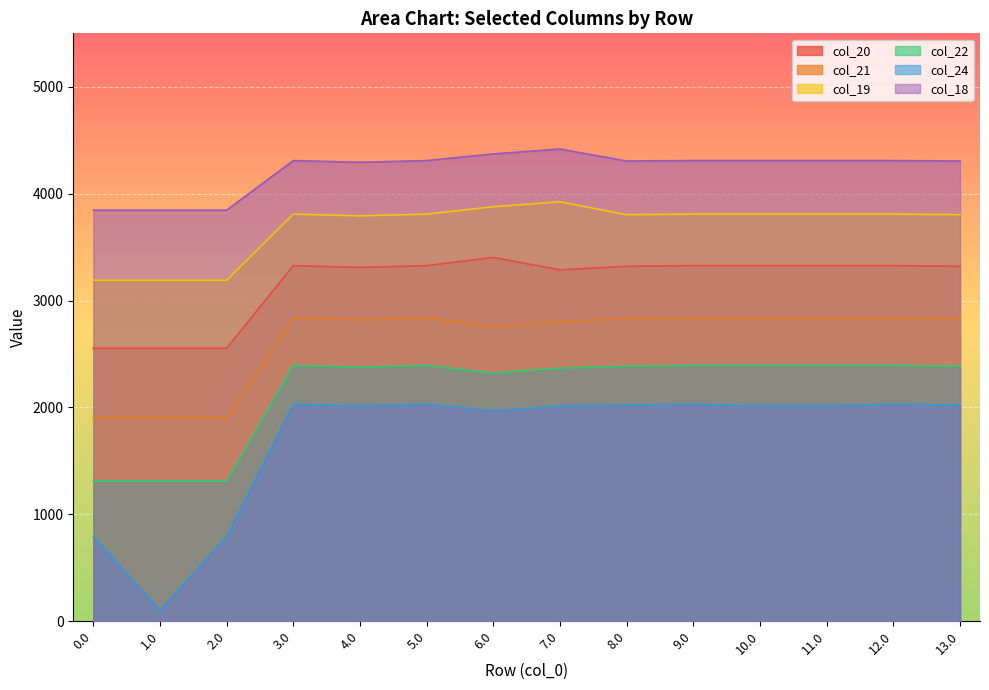

Which label corresponds to the largest value in the chart?

7.0